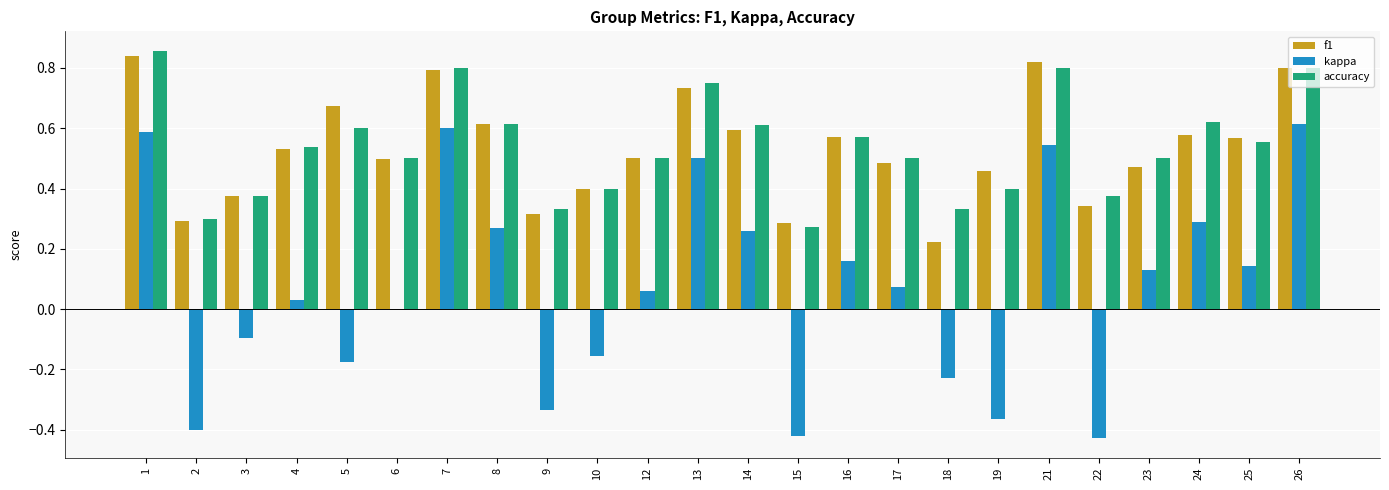

Is the value of kappa at 5 greater than the value of accuracy at 8?

No